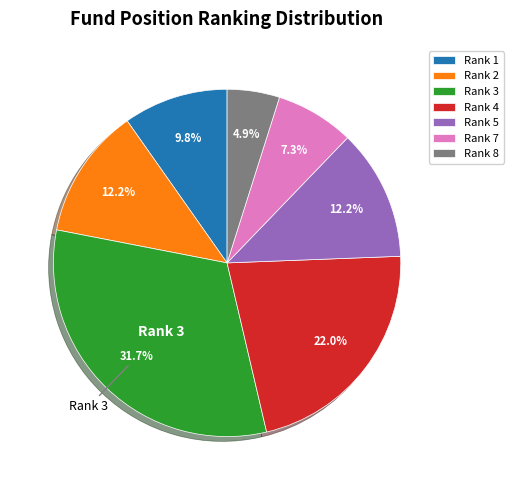

Which slice is the largest?

Rank 3